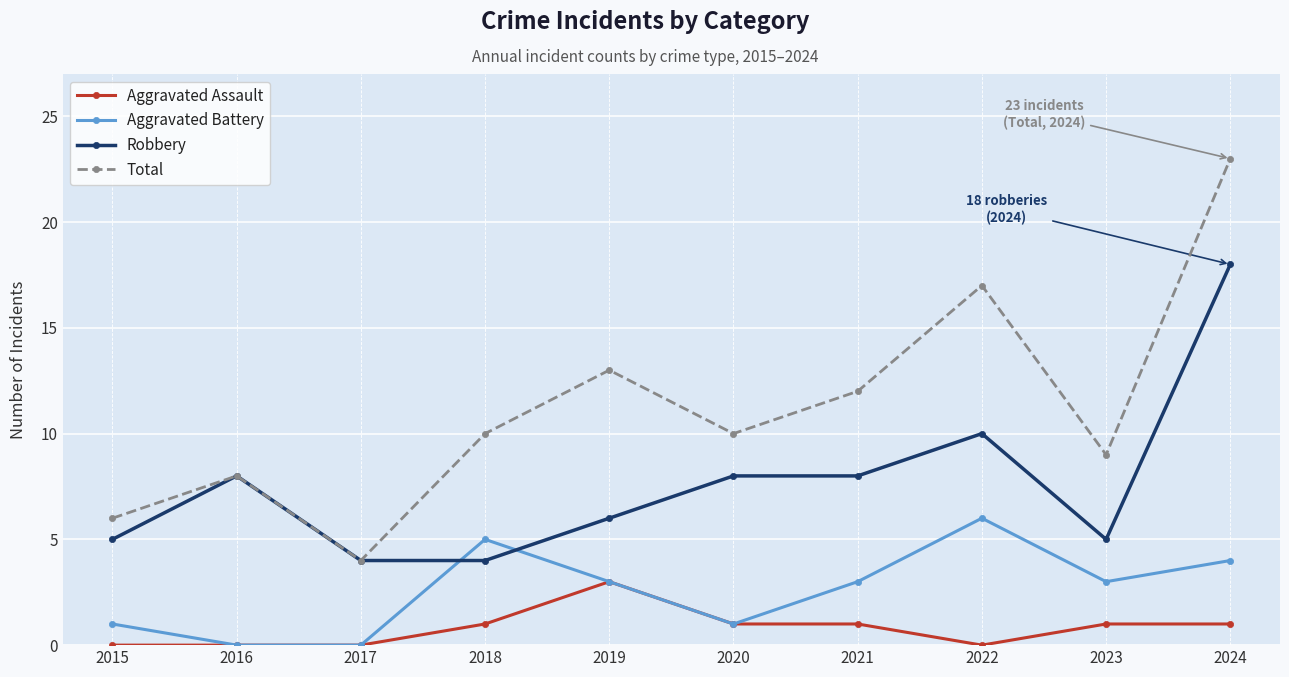

True or false: Aggravated Battery has more than 0 interior local peaks.

True